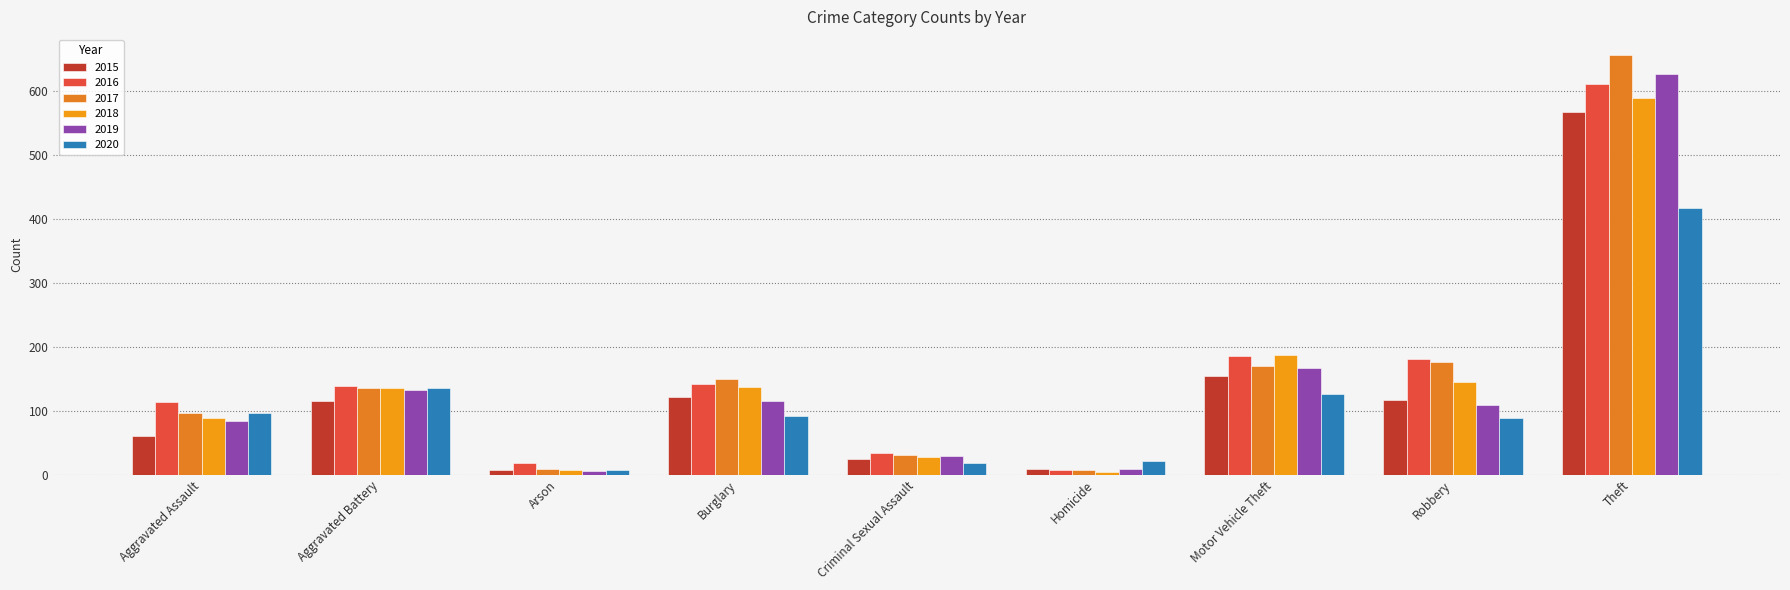

What is the lowest value of the 2019 series?

6